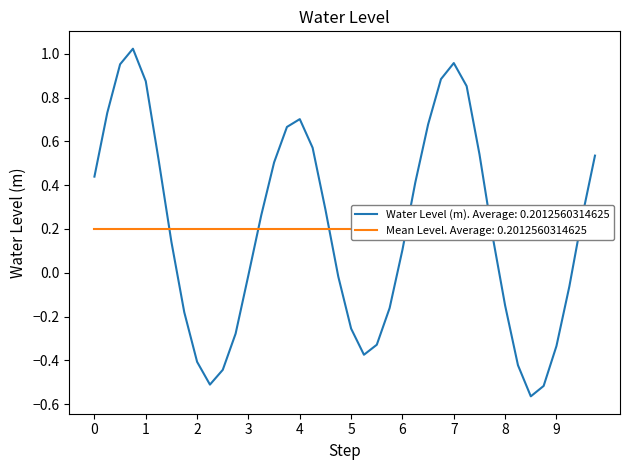

What is the maximum value shown in the chart?

1.0